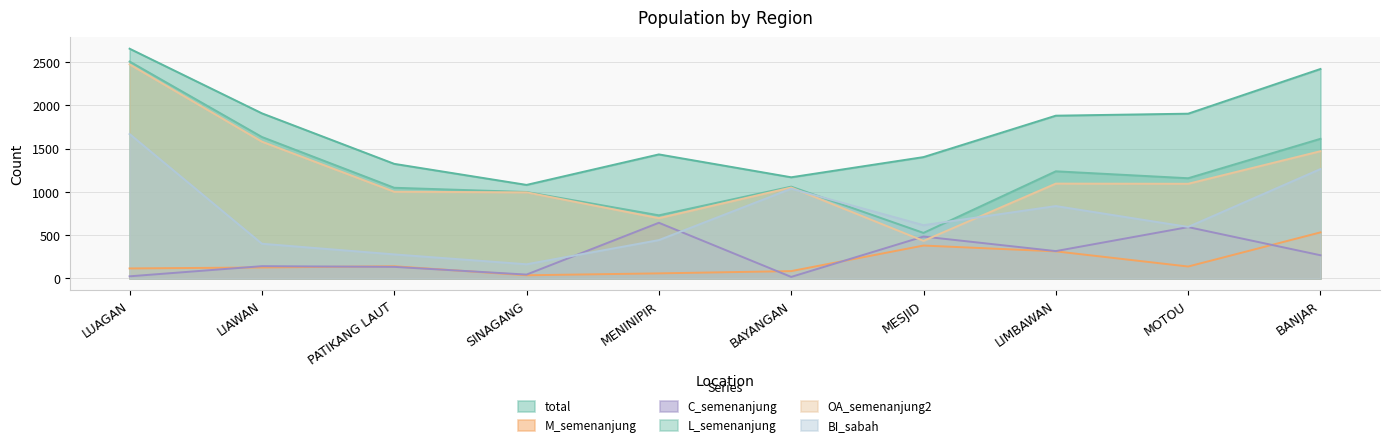

True or false: L_semenanjung has more than 2 interior local peaks.

False